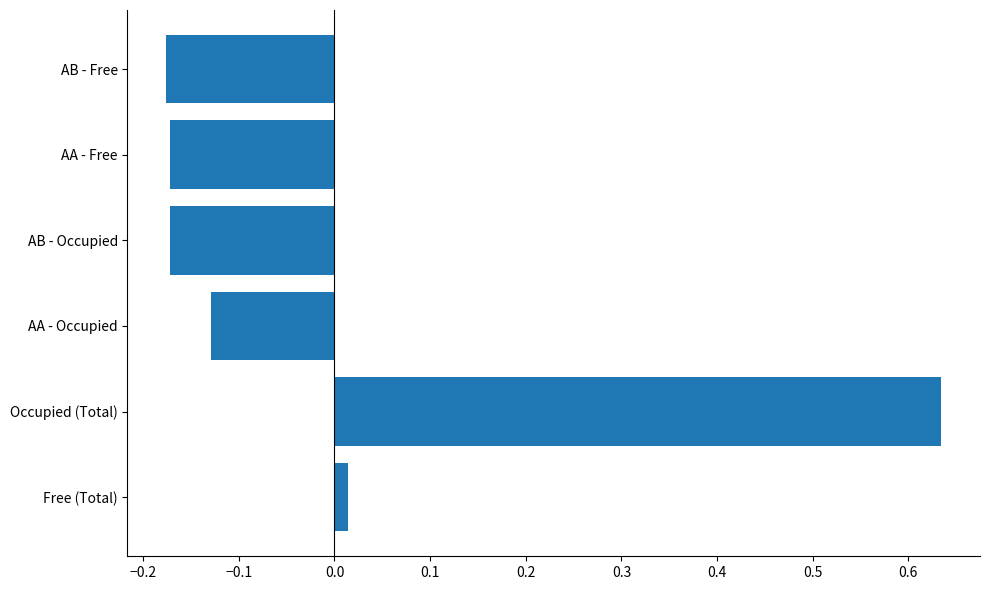

How many data points are less than 0?

4